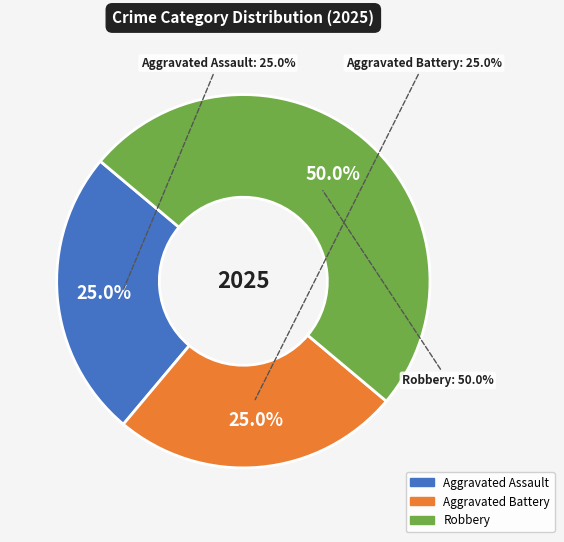

What percentage do Aggravated Assault and Robbery together represent?

75.0%